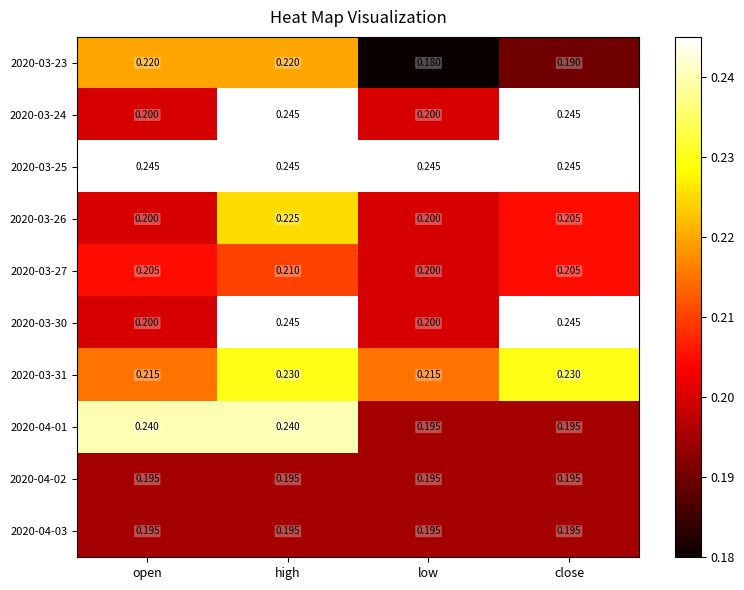

Which category has the lowest value across all series?

low